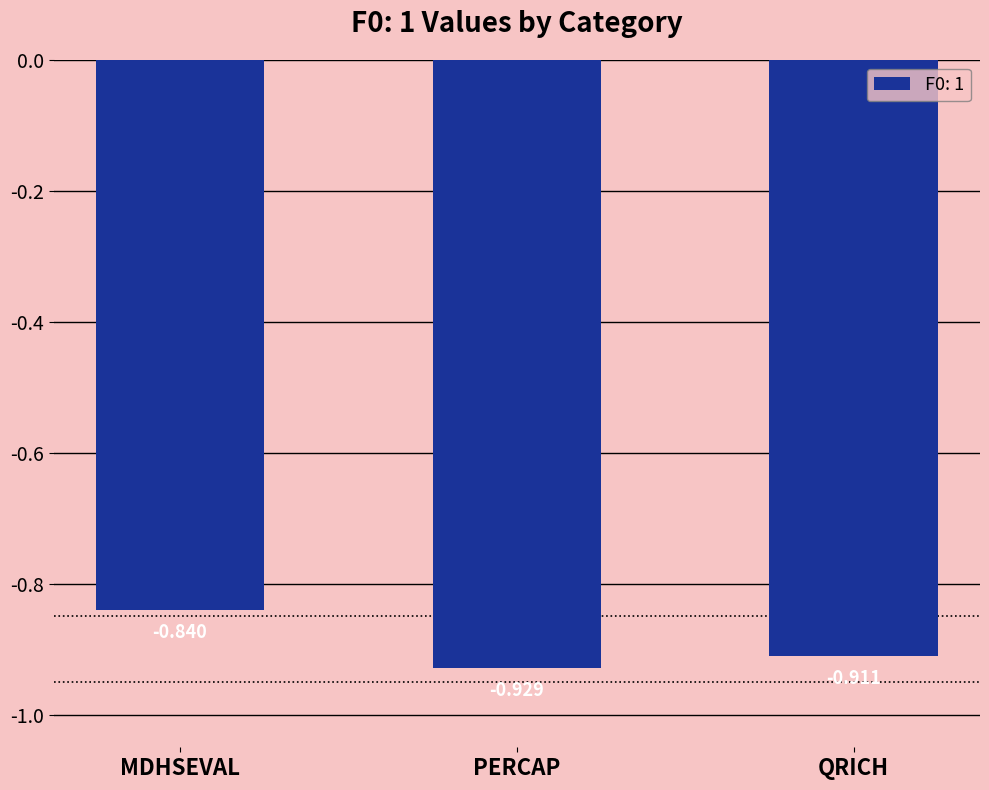

List the labels in order of value, smallest first.

PERCAP, QRICH, MDHSEVAL